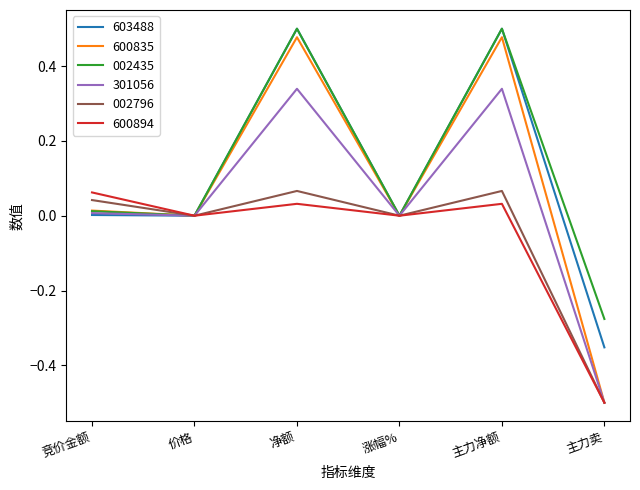

What is the minimum value for 600835?

-0.5